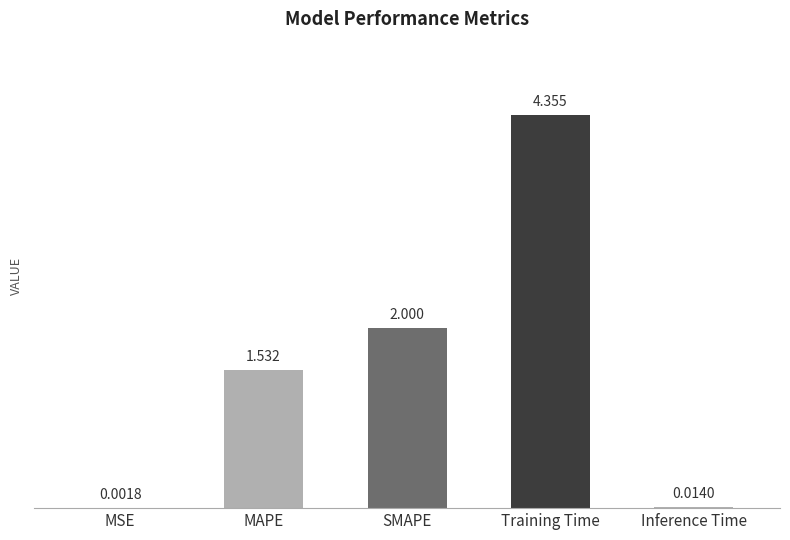

At which category does the chart reach its peak across all series?

Training Time